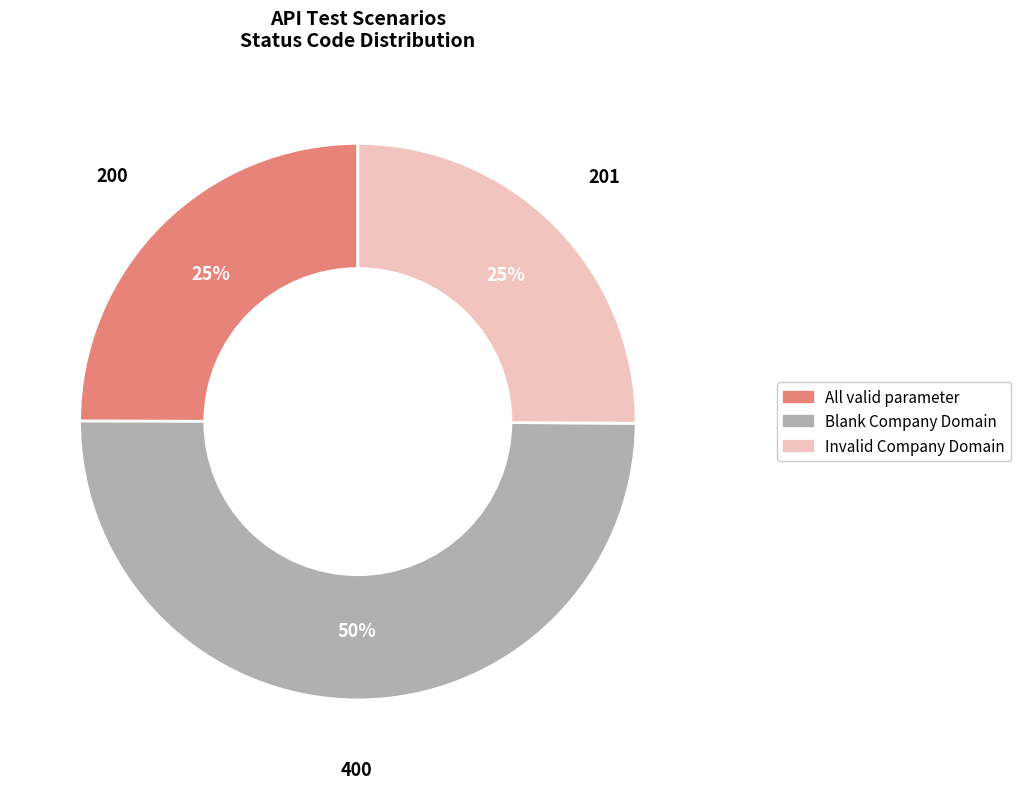

Is Invalid Company Domain the majority of the pie?

No